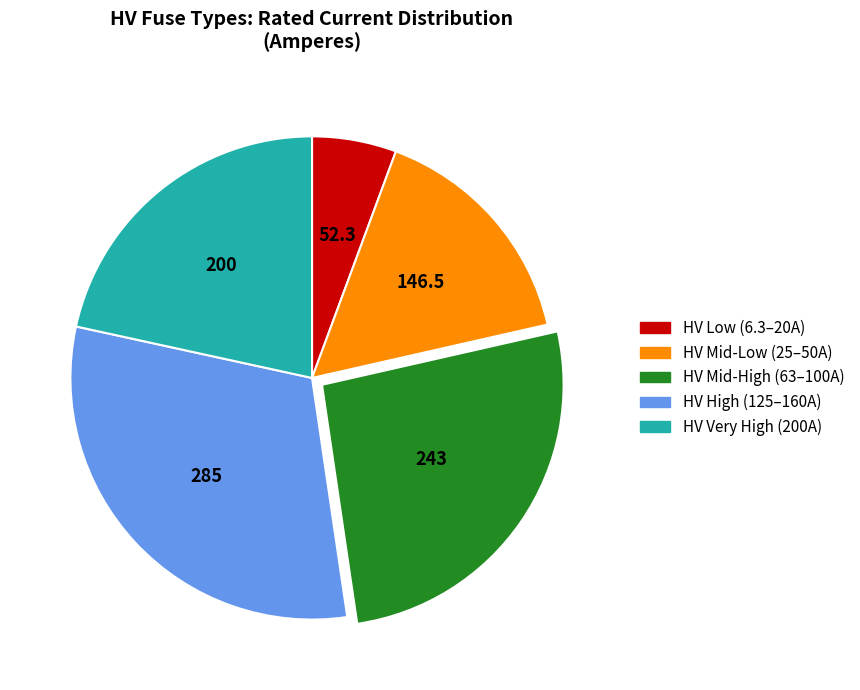

Does any single category account for the majority?

No